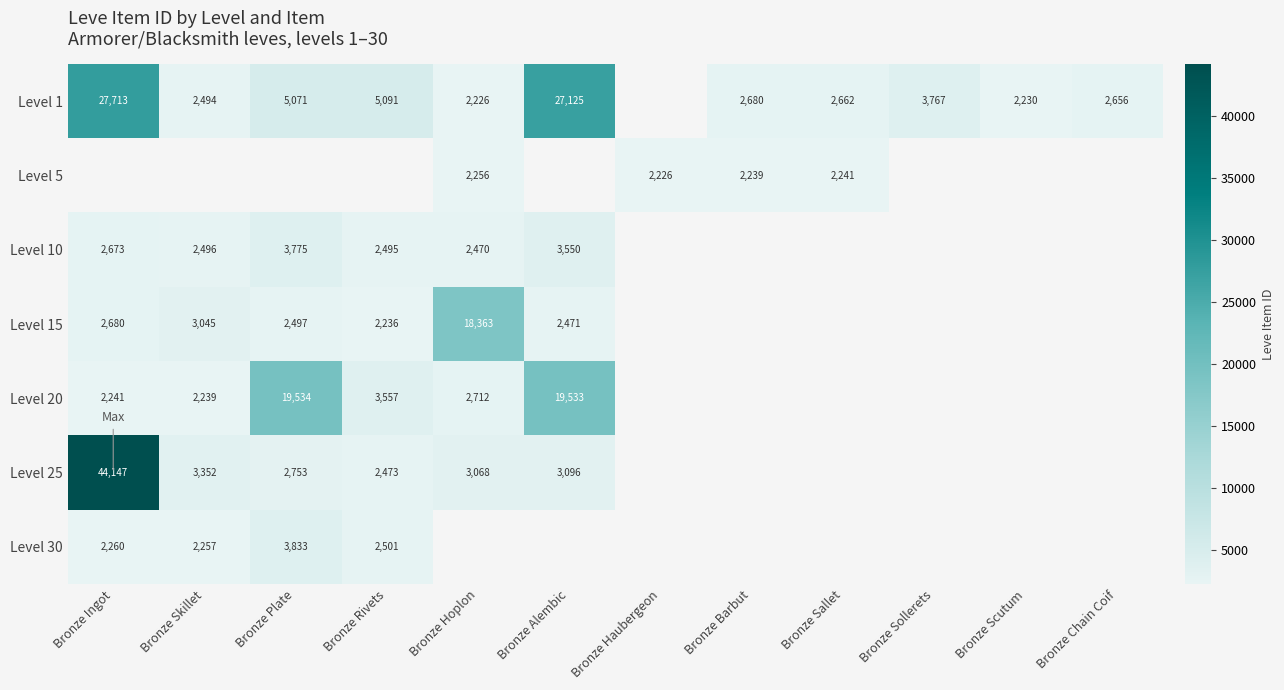

What is the difference between the highest and lowest values at Bronze Barbut?

441.0